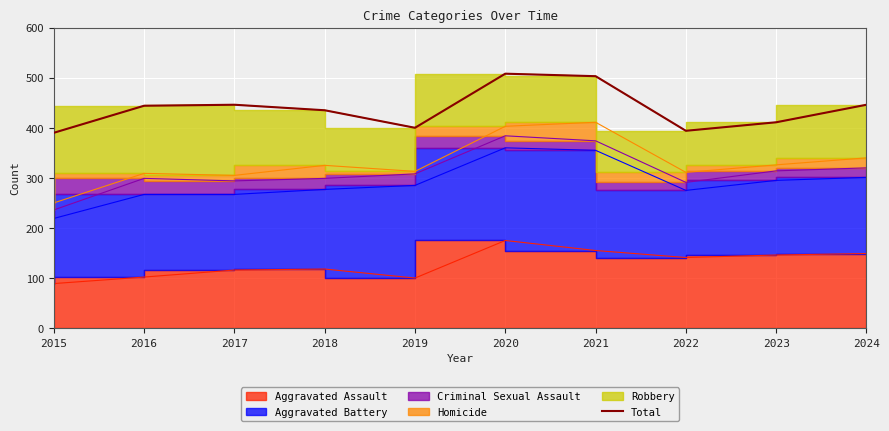

Is it true that the value at 2019 is 400?

True